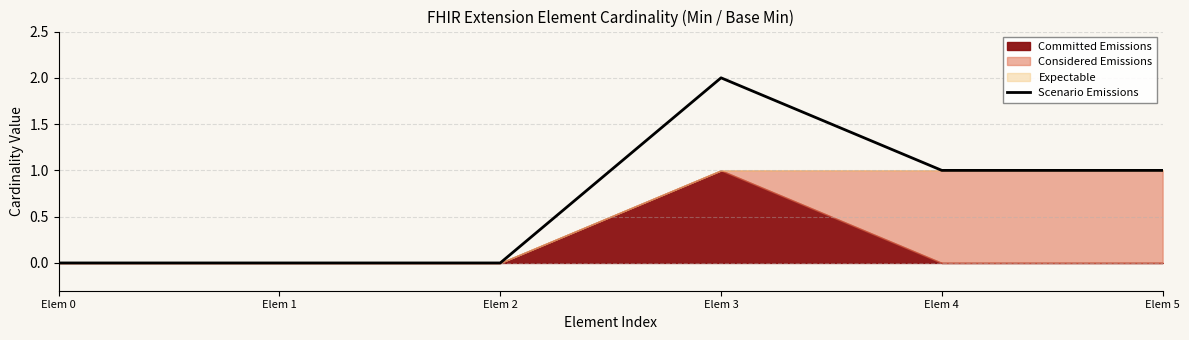

Reading left to right, list all the values displayed in this chart.

0	0	0	2	1	1